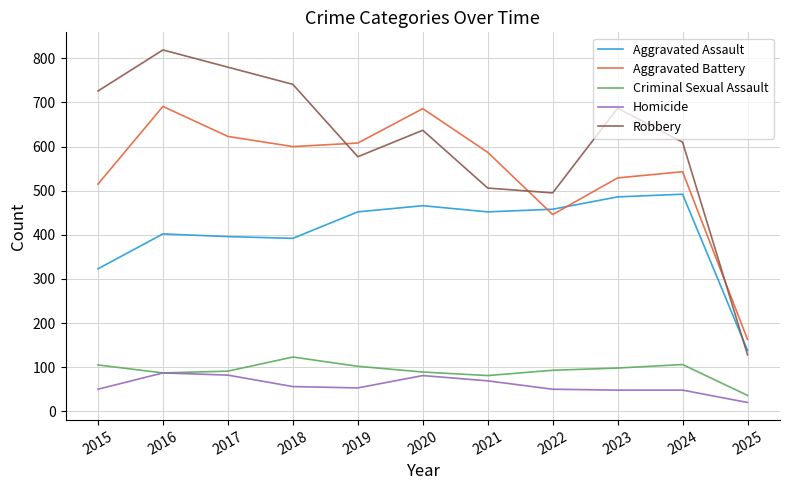

Rank the series by their maximum value, from lowest to highest.

Homicide, Criminal Sexual Assault, Aggravated Assault, Aggravated Battery, Robbery